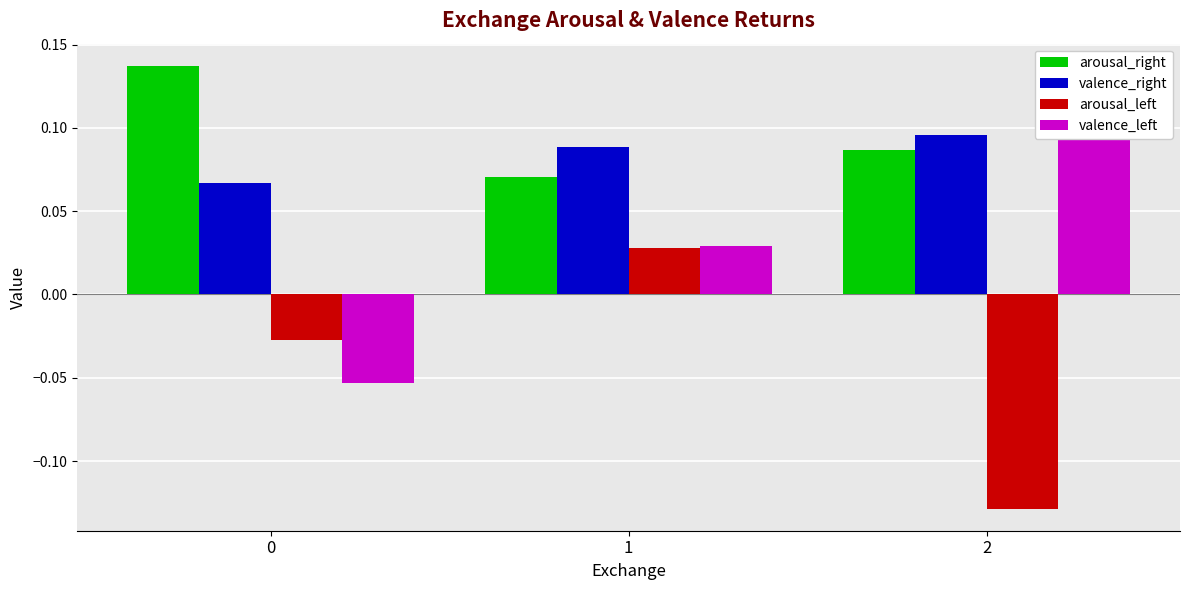

How many bars are there in total?

12